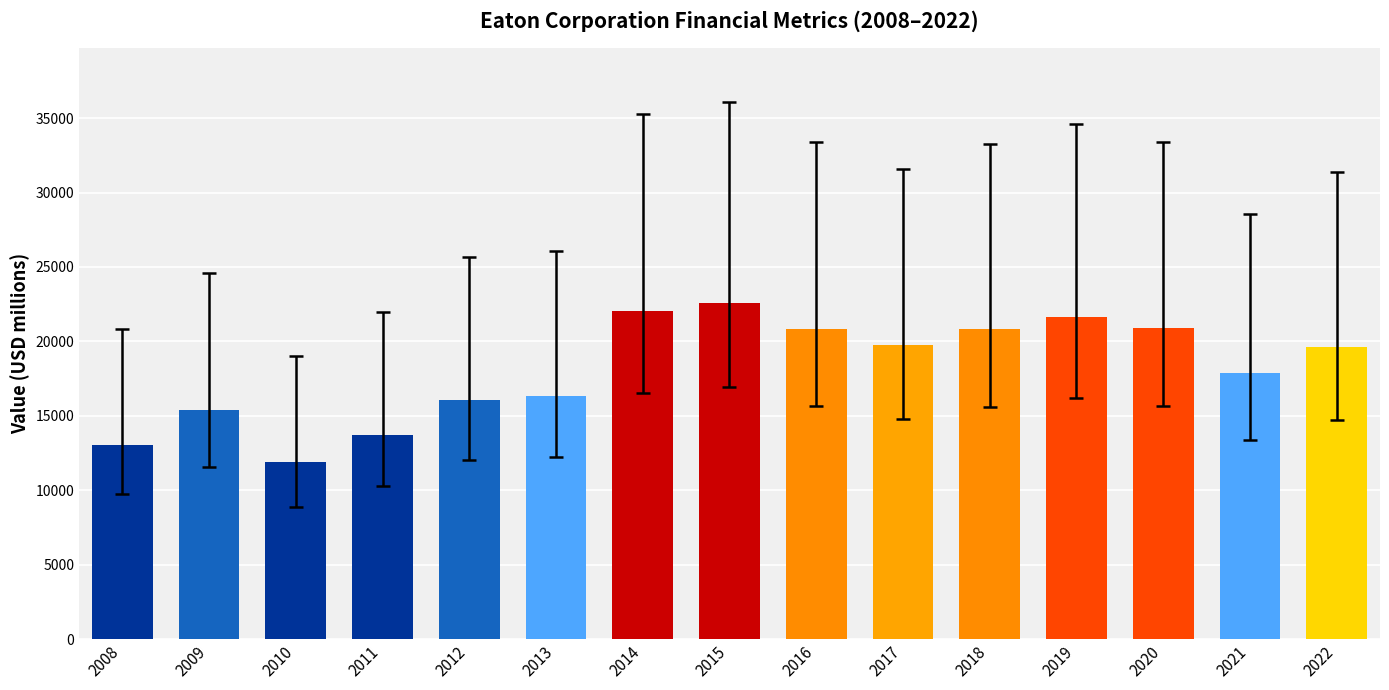

True or false: the data shows 16311 at 2013.

True